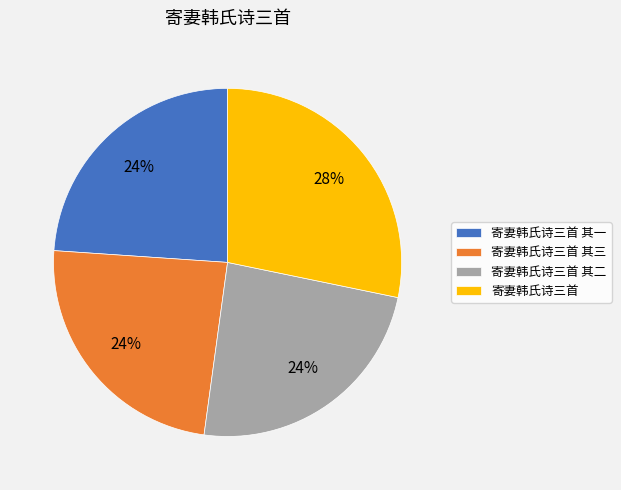

How many segments does this pie chart have?

4